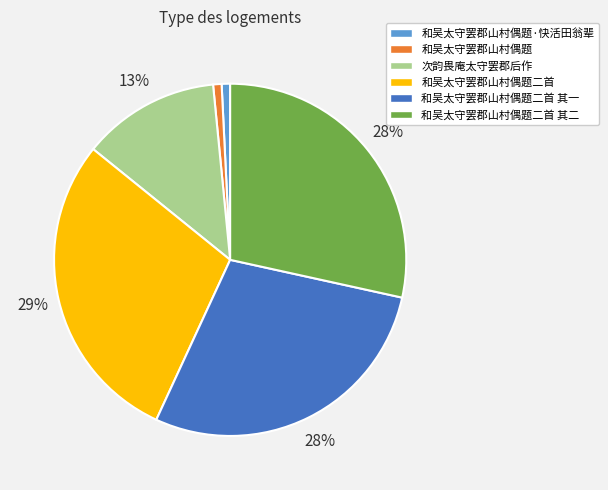

Does any single category account for the majority?

No